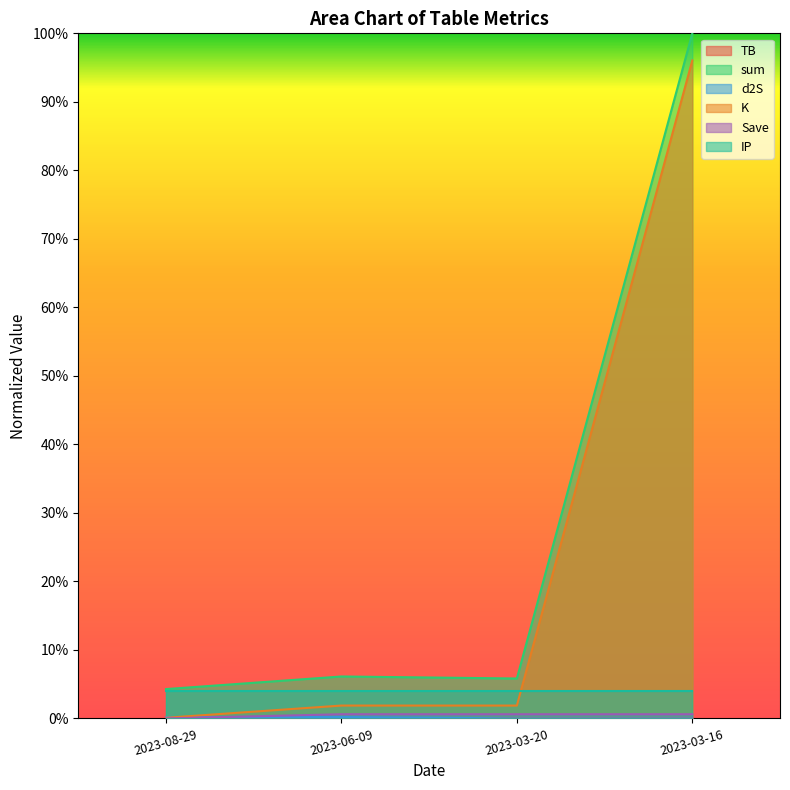

What position from the right is 2023-03-16?

1